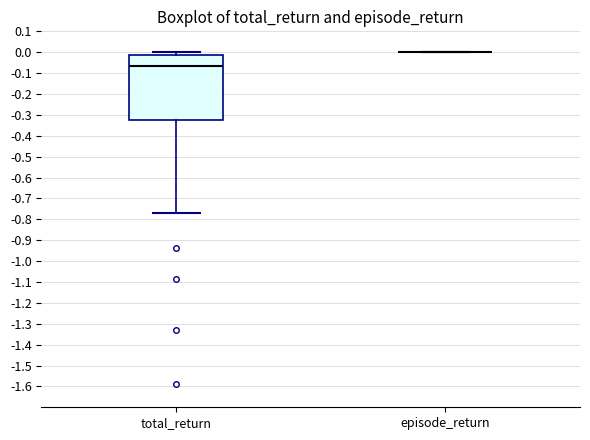

Reading left to right, transcribe this box plot: for each box, give where its median line is, the range the box spans, and where its two whiskers end, as read against the y-axis. The values are not printed on the chart, so give them approximately, as read against the axis.

total_return: median -0.07, box -0.32 to -0.01, whiskers -0.77 to 0.00
episode_return: box collapsed to a line at 0.00, whiskers 0.00 to 0.00